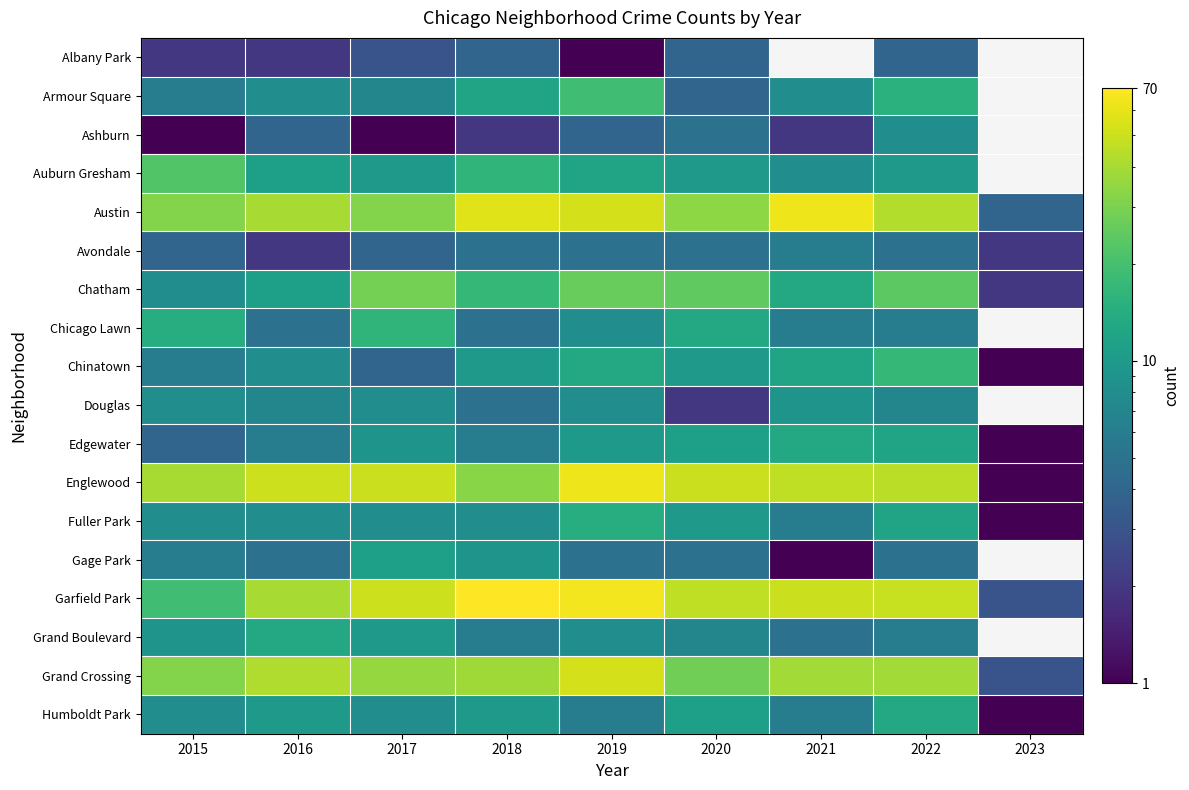

Which series has the largest total across all categories?

Garfield Park